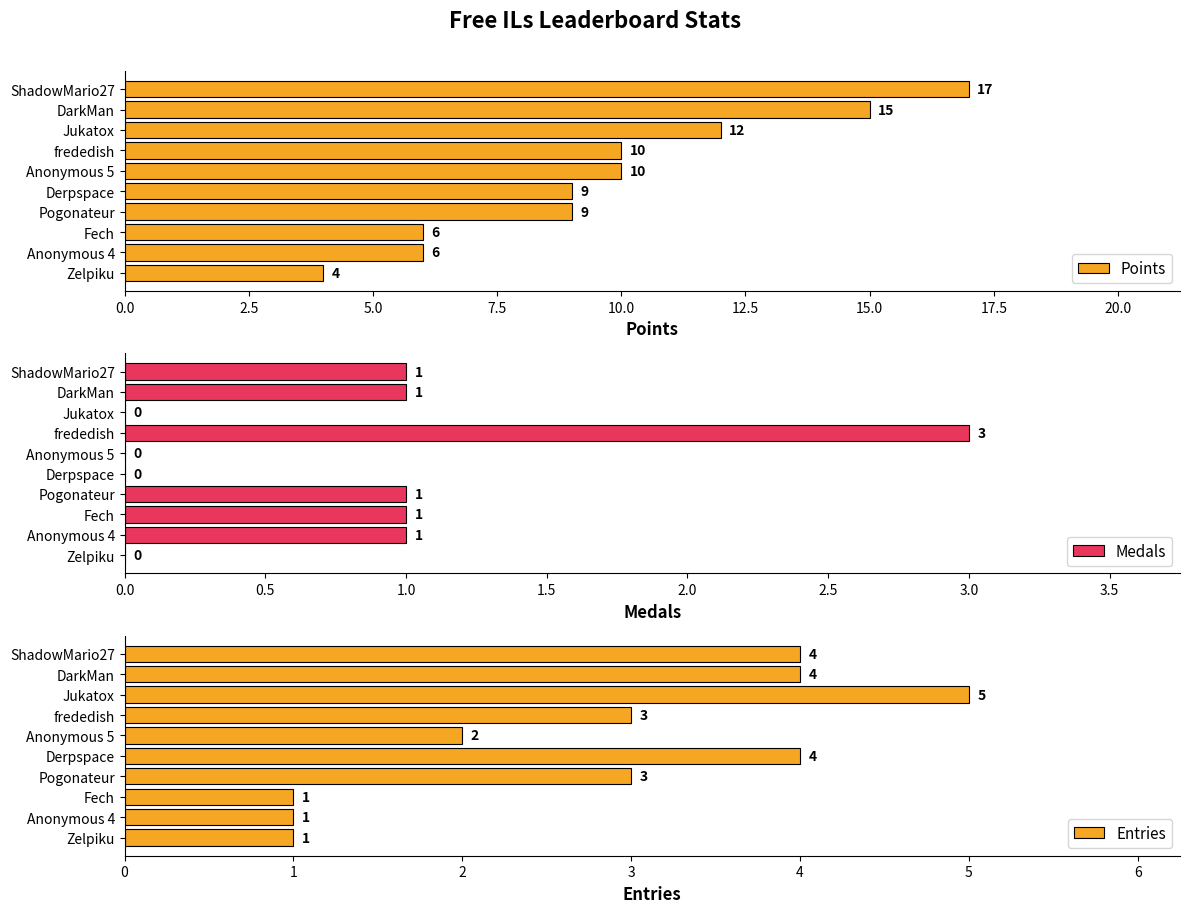

What is the average value of the Entries series?

3